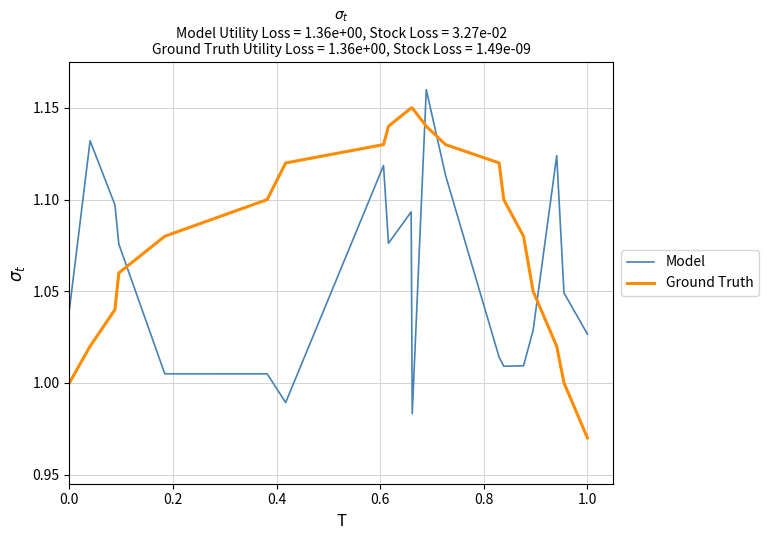

True or false: Model has more than 0 interior local peaks.

True